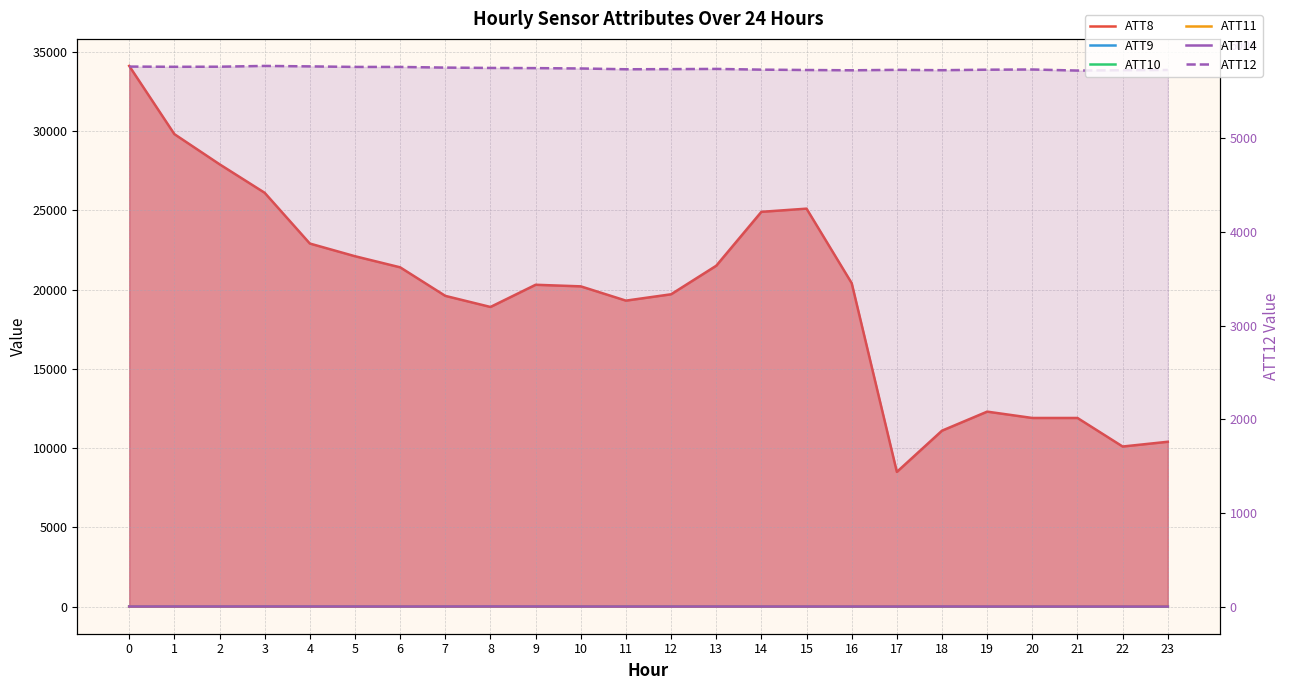

Reading right to left, what are all the values shown in this chart?

ATT8: 23=10400.0	22=10100.0	21=11900.0	20=11900.0	19=12300.0	18=11100.0	17=8500.0	16=20400.0	15=25100.0	14=24900.0	13=21500.0	12=19700.0	11=19300.0	10=20200.0	9=20300.0	8=18900.0	7=19600.0	6=21400.0	5=22100.0	4=22900.0	3=26100.0	2=27900.0	1=29800.0	0=34100.0
ATT9: 23=7.2	22=7.2	21=9.3	20=8.8	19=5.2	18=6.4	17=10.3	16=12.6	15=14.5	14=16.2	13=9.1	12=8.5	11=7.9	10=8.4	9=6.7	8=5.9	7=5.3	6=4.5	5=3.8	4=3.5	3=3.4	2=4.4	1=4.2	0=5.3
ATT10: 23=14.1	22=15.3	21=11.5	20=12.2	19=15.5	18=12.7	17=16.3	16=15.1	15=14.9	14=16.5	13=19.4	12=21.5	11=19.0	10=18.0	9=17.1	8=21.8	7=18.8	6=18.1	5=21.0	4=25.4	3=23.5	2=22.7	1=22.7	0=21.8
ATT11: 23=31.9	22=25.5	21=23.0	20=22.5	19=21.6	18=19.6	17=18.9	16=20.9	15=16.3	14=15.3	13=11.7	12=8.9	11=8.1	10=12.0	9=12.6	8=11.1	7=12.4	6=16.1	5=10.7	4=7.3	3=10.1	2=12.3	1=12.6	0=12.6
ATT14: 23=11.3	22=11.6	21=11.7	20=12.4	19=12.7	18=14.9	17=11.7	16=13.2	15=12.9	14=12.8	13=12.8	12=11.6	11=11.4	10=12.6	9=15.4	8=16.0	7=14.5	6=13.0	5=13.6	4=14.1	3=15.3	2=14.5	1=14.8	0=13.1
ATT12: 23=5728.8	22=5726.6	21=5722.6	20=5734.1	19=5731.9	18=5726.6	17=5730.1	16=5725.5	15=5728.6	14=5732.5	13=5740.2	12=5738.0	11=5736.5	10=5744.9	9=5748.7	8=5750.6	7=5754.3	6=5761.2	5=5761.5	4=5767.2	3=5772.1	2=5763.8	1=5762.8	0=5765.2